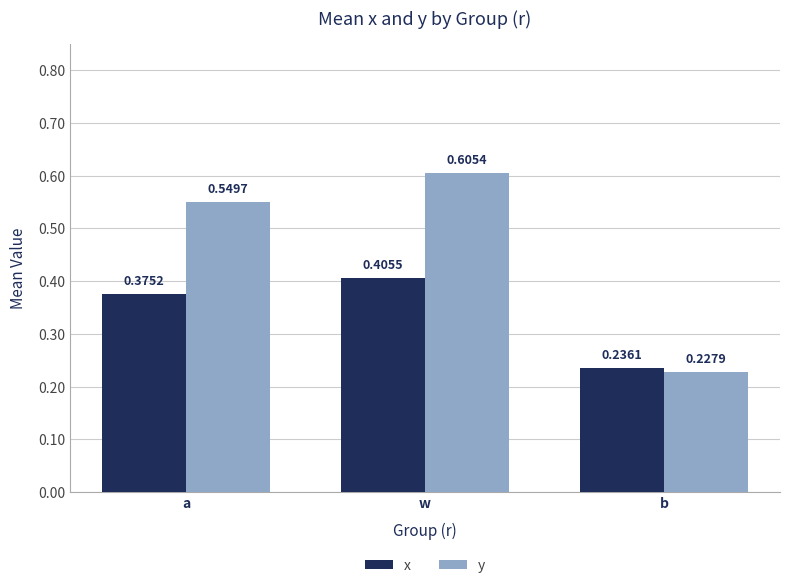

At which label is y closest to 0?

b